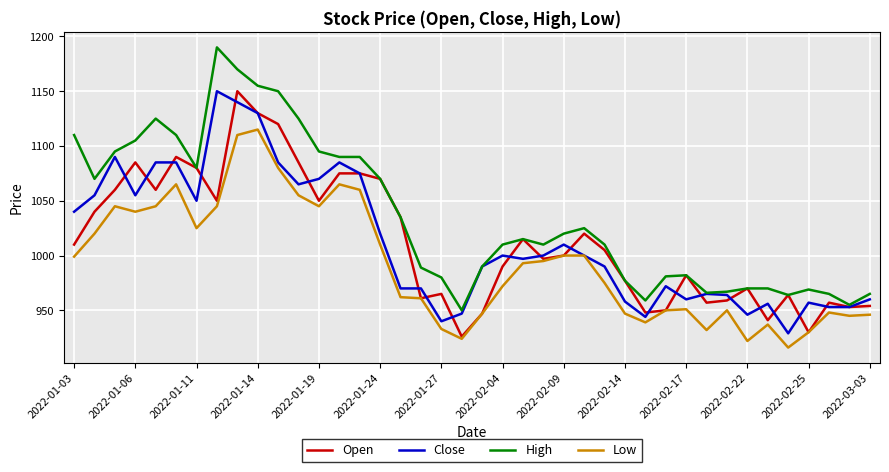

How many distinct data groups are displayed?

4